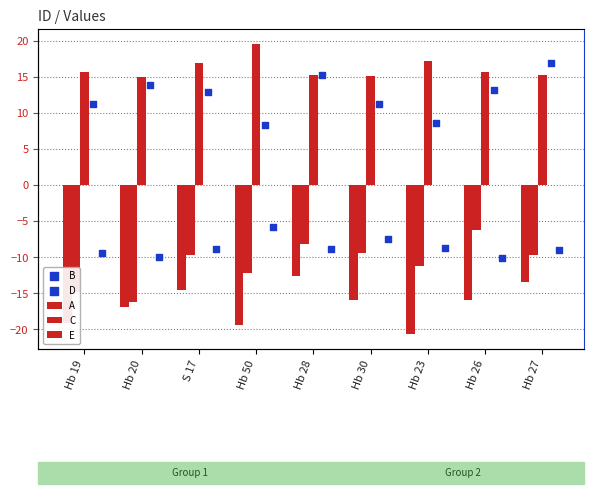

Which series has the widest spread of Y values?

C